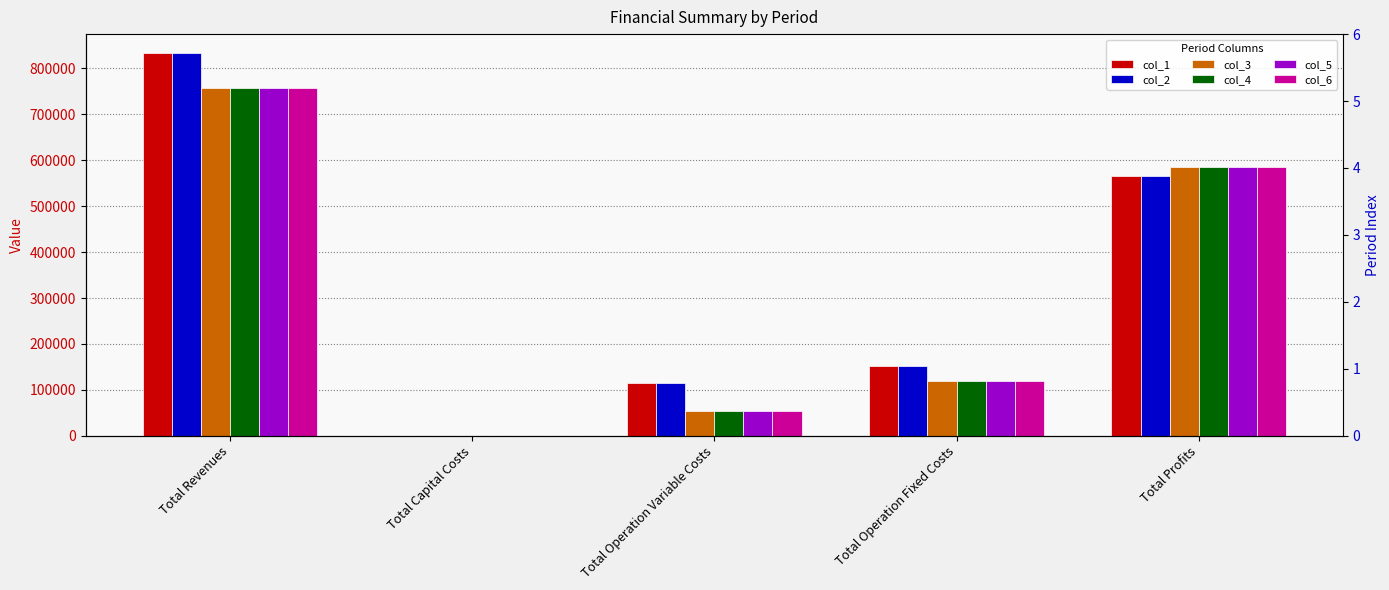

How many values in col_6 are above zero?

4